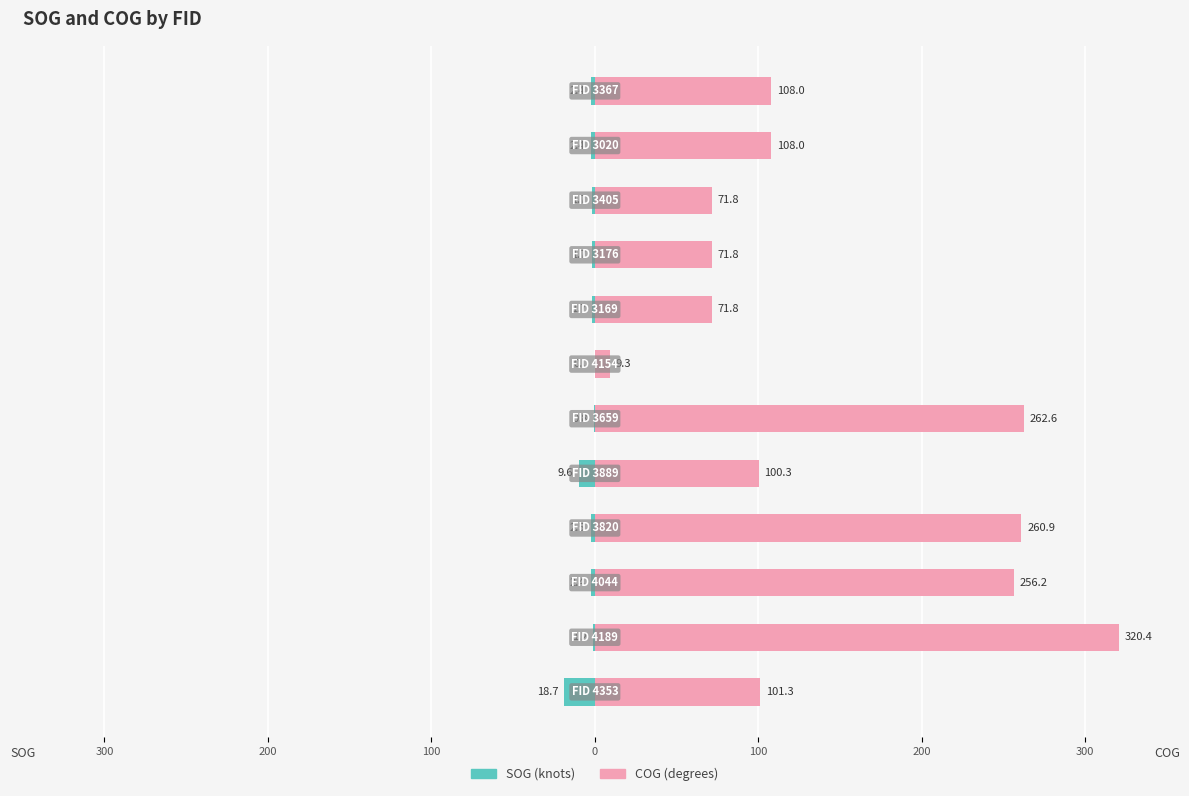

Reading left to right, extract all data points from this chart.

SOG: -18.7	-1.2	-2.4	-2.5	-9.6	-0.8	0.0	-1.7	-1.7	-1.7	-2.4	-2.4
COG: 101.3	320.4	256.2	260.9	100.3	262.6	9.3	71.8	71.8	71.8	108.0	108.0